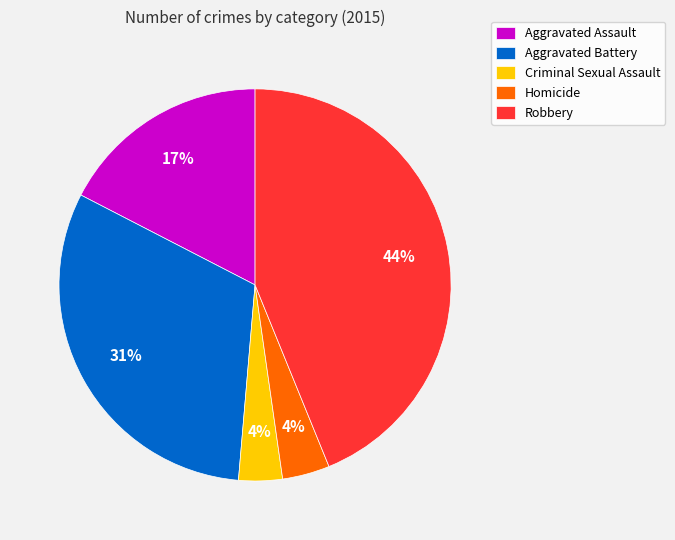

What percentage is the Criminal Sexual Assault slice, to the nearest percent?

4%